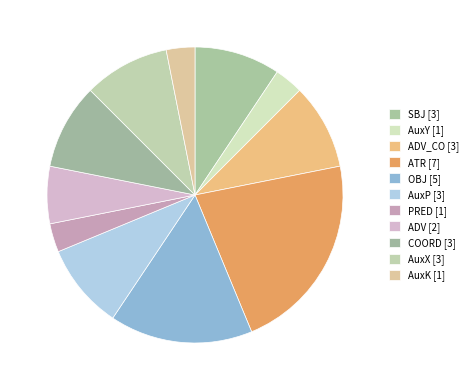

What is the smallest slice in the pie chart?

AuxY